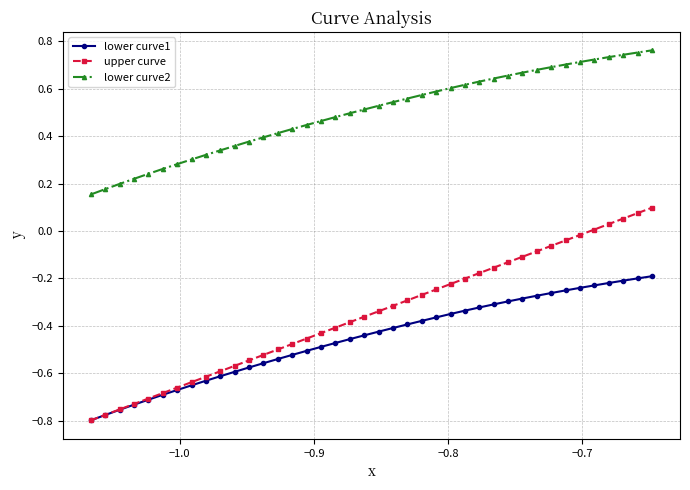

Which series has the largest total across all categories?

lower curve2